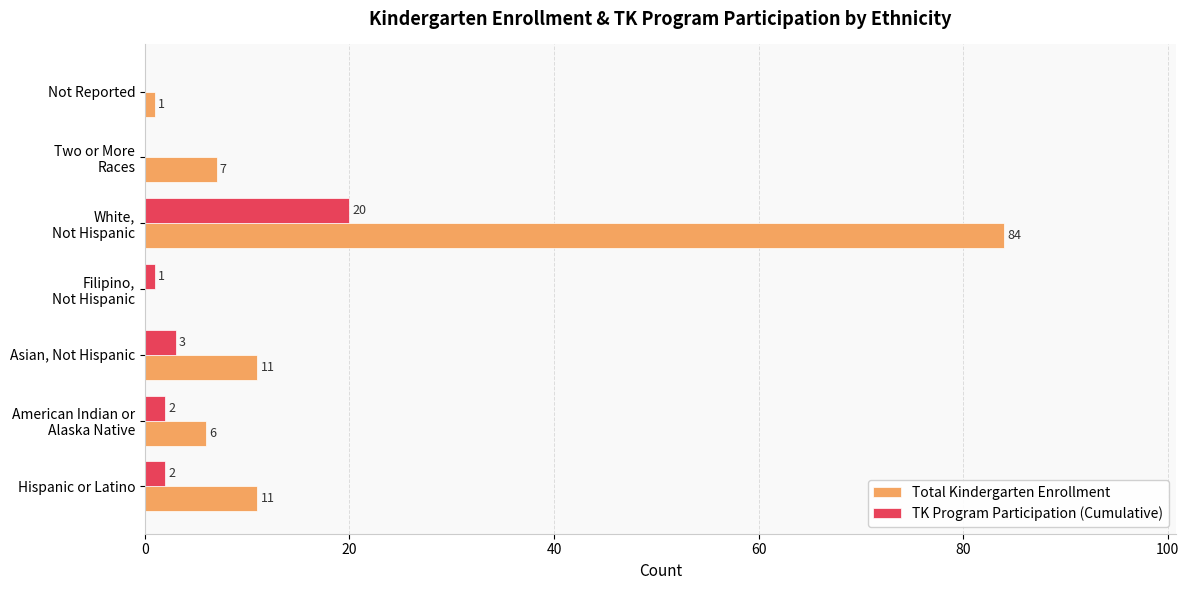

Which series has the largest total across all categories?

Total Kindergarten Enrollment